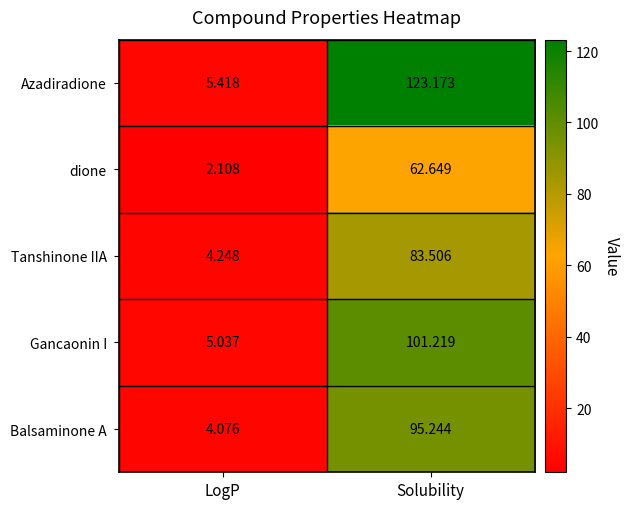

Count the number of categories in the chart.

2